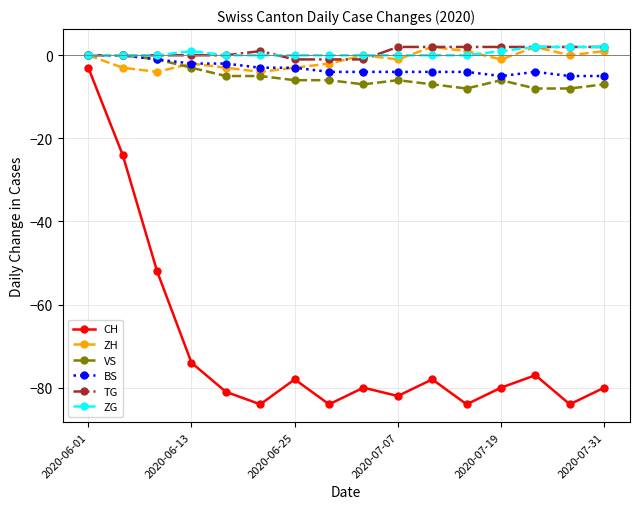

True or false: BS and CH cross at least once.

False